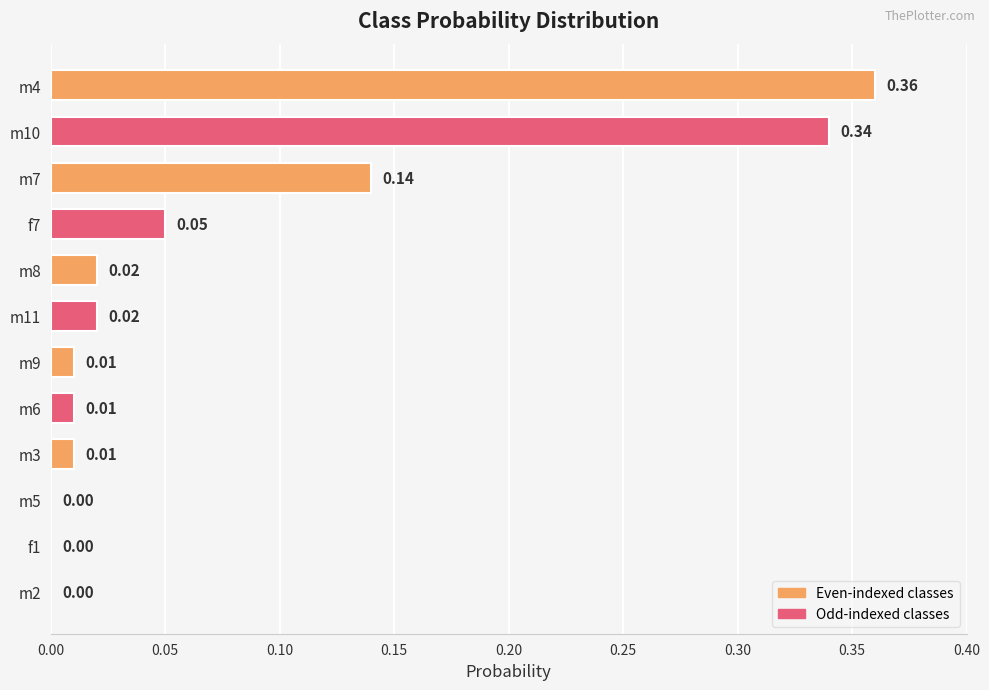

Between m7 and m10, which is larger?

m10